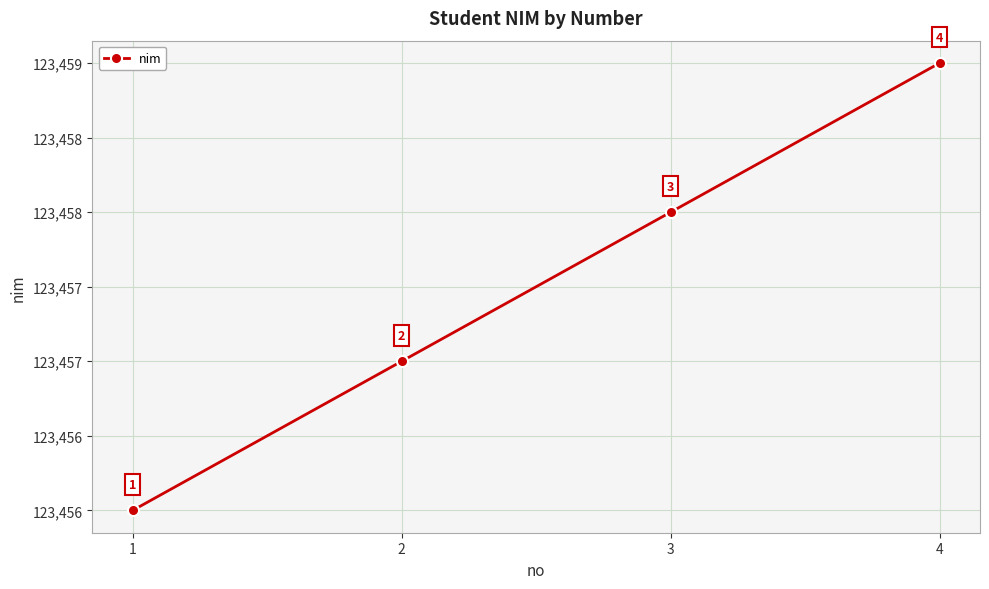

What is the ratio of the value at 4 to the value at 3?

1.0